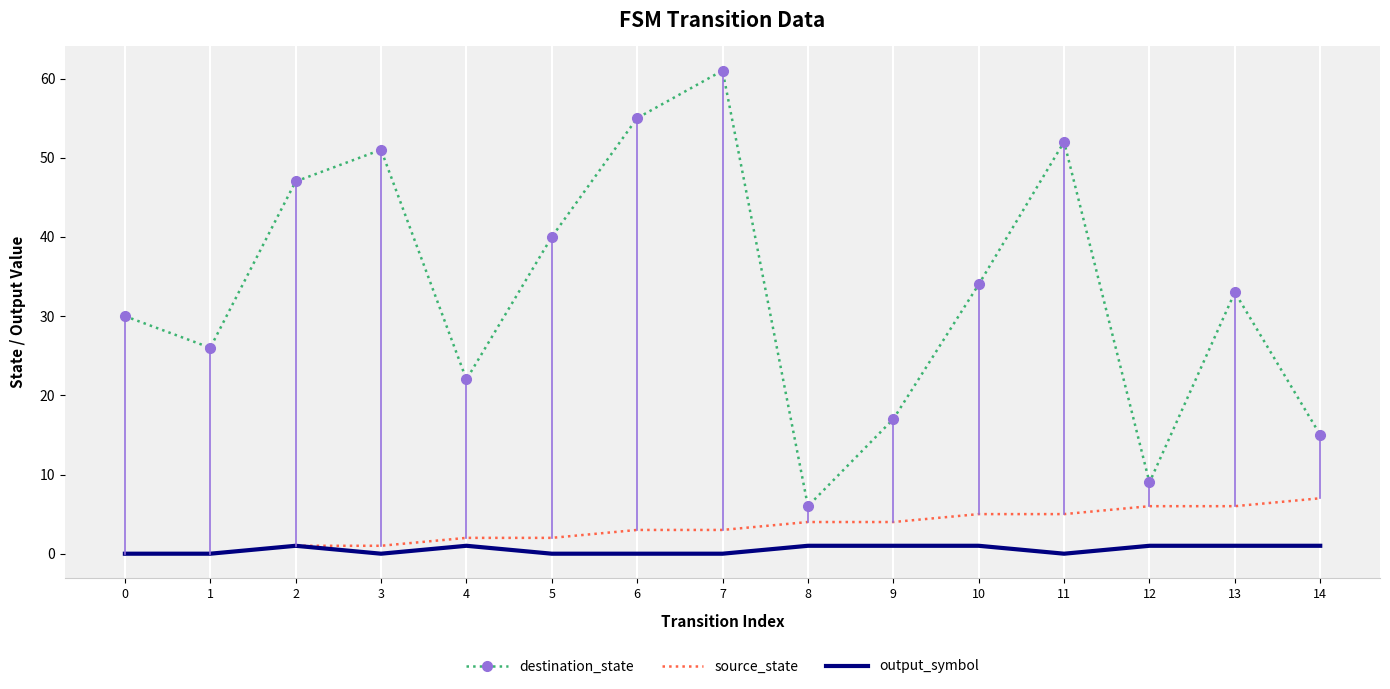

Is the value of output_symbol at 14 greater than the value of destination_state at 12?

No